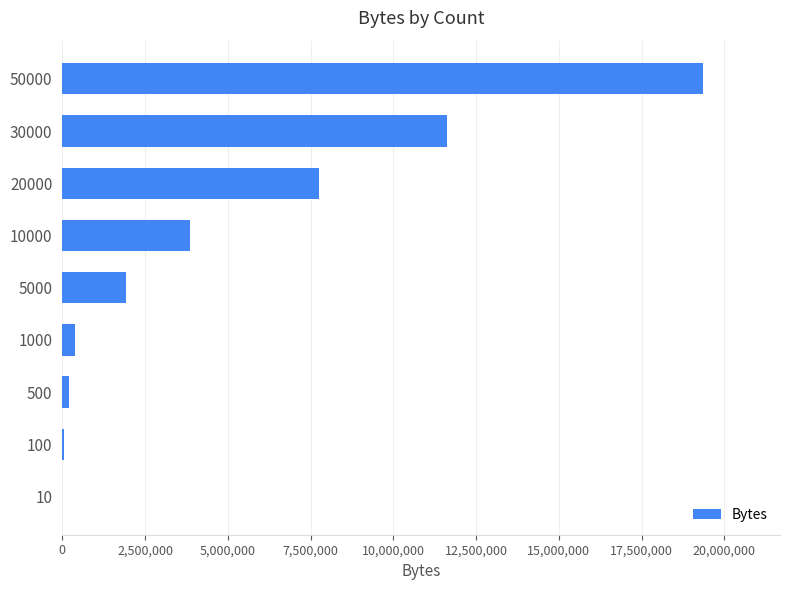

Count the number of categories in the chart.

9